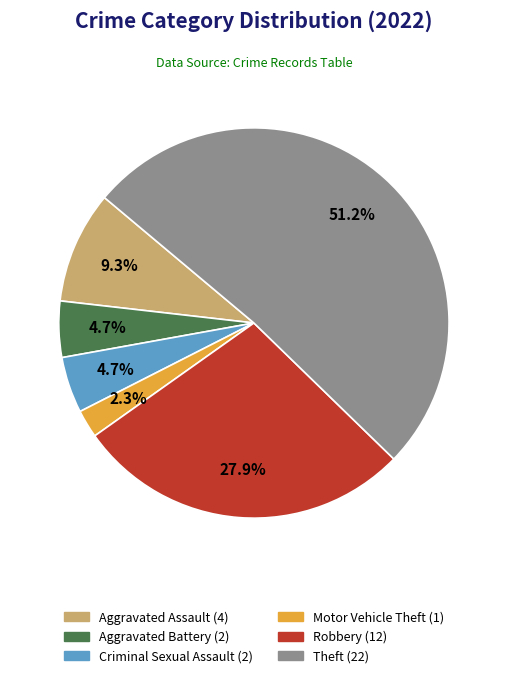

What percentage is NOT represented by Motor Vehicle Theft?

97.7%